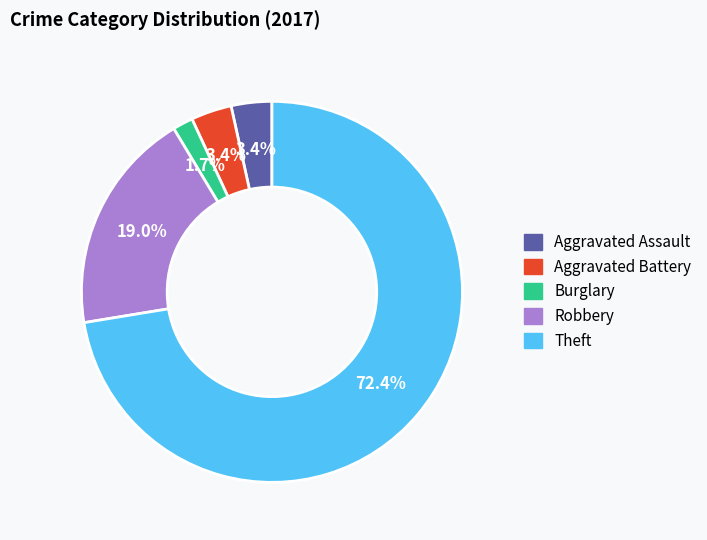

Approximately how many times larger is the value at Aggravated Assault compared to Robbery?

0.2